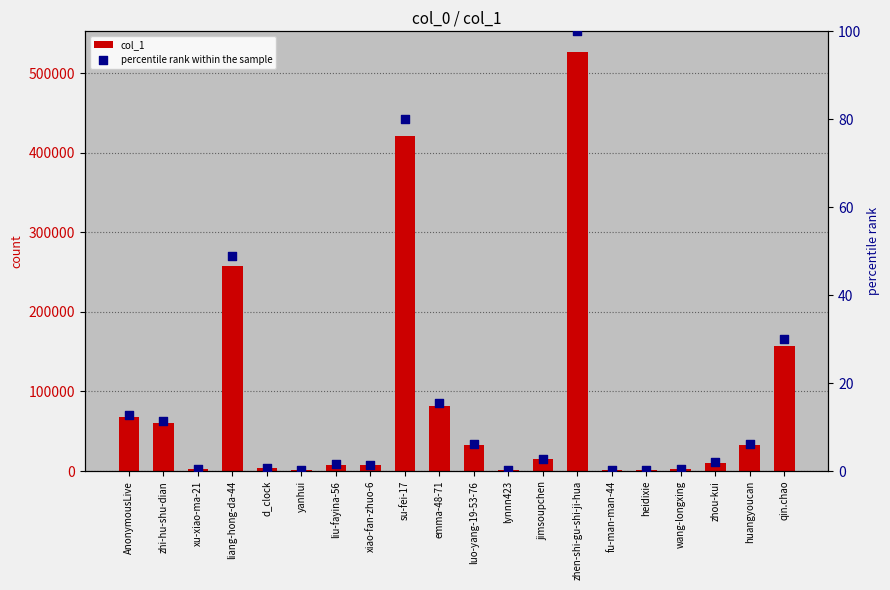

Which series contains the lowest Y value?

percentile rank within the sample